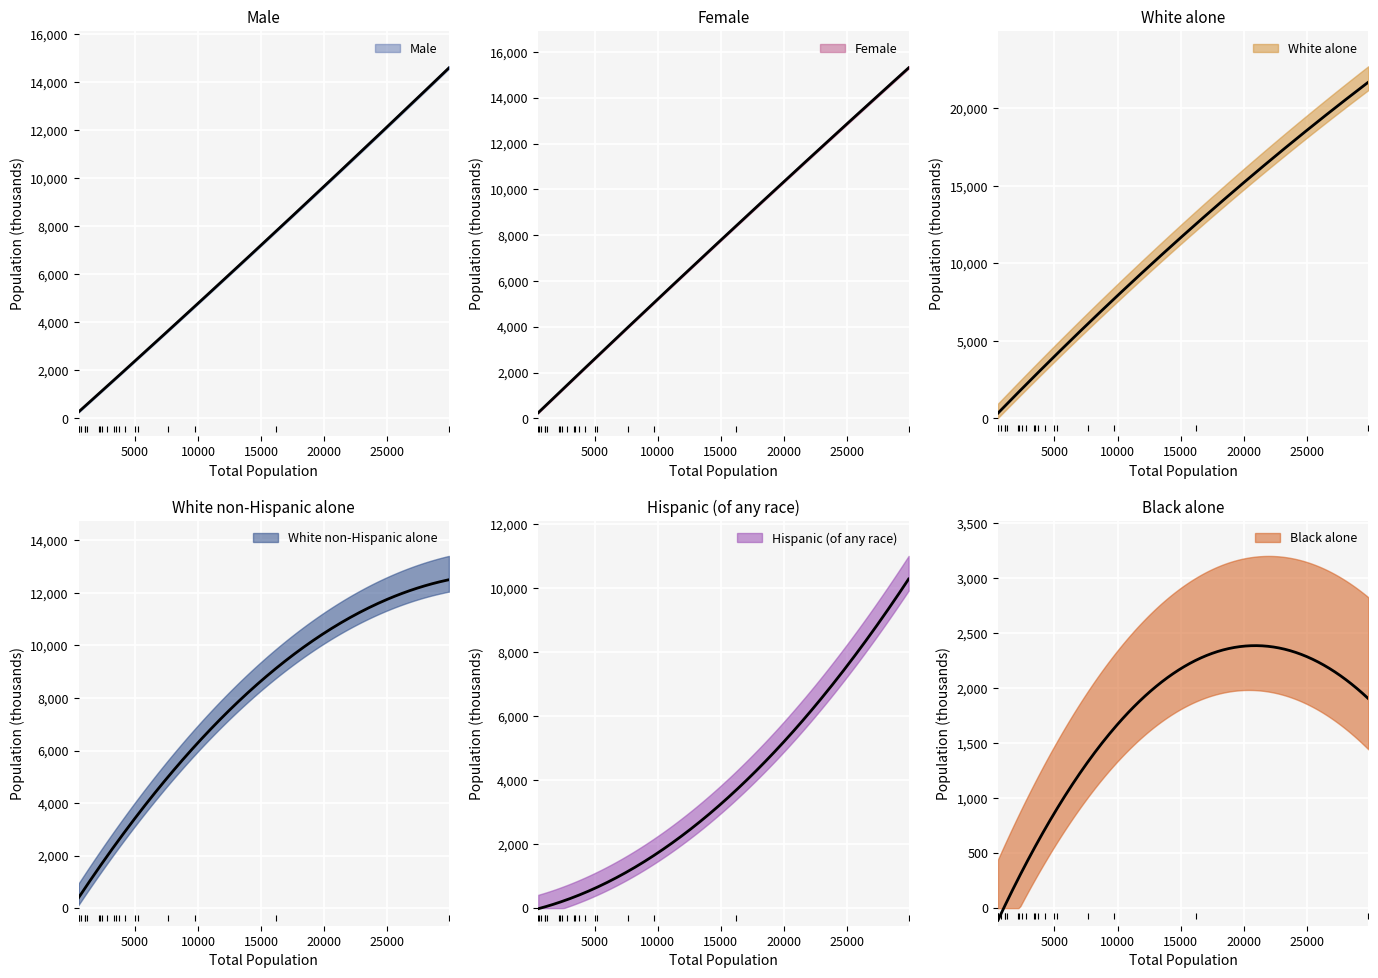

What is the average value of the White alone series?

3962